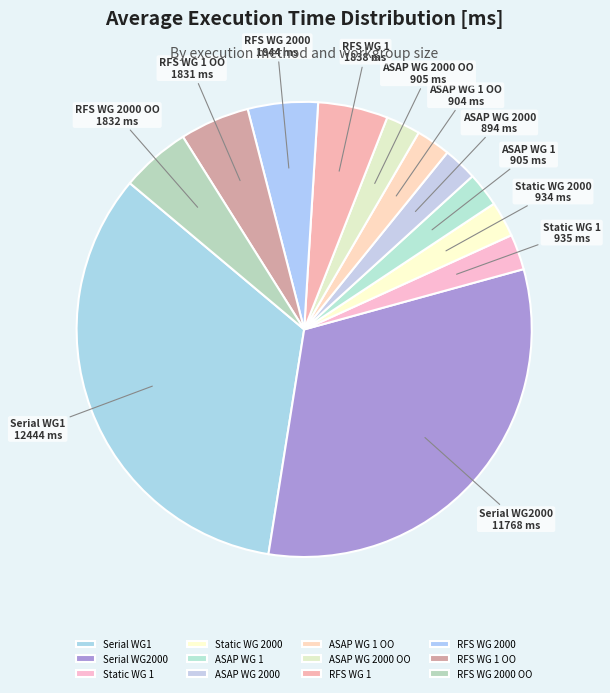

Is the sum of RFS WG 2000 and ASAP WG 1 OO greater than half?

No